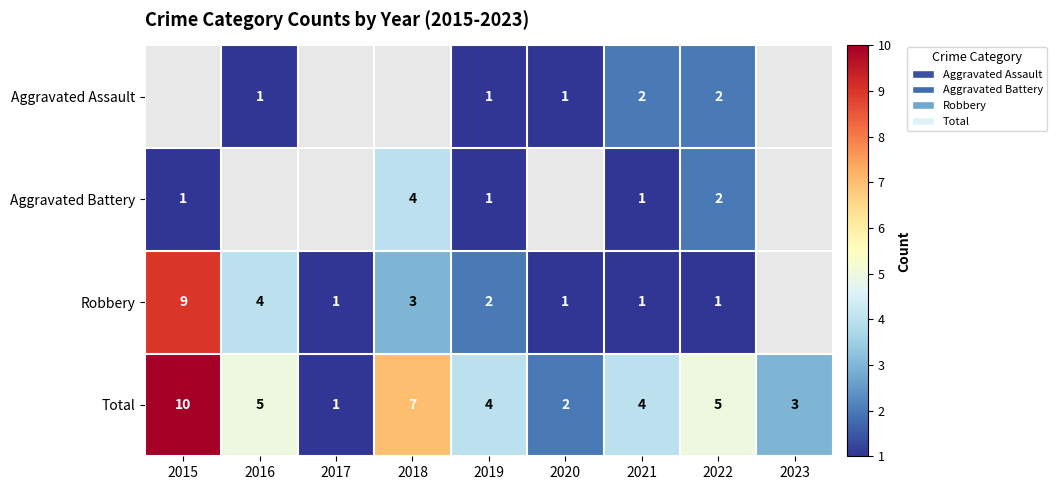

What is the sum of the Total values at 2018 and 2016?

12